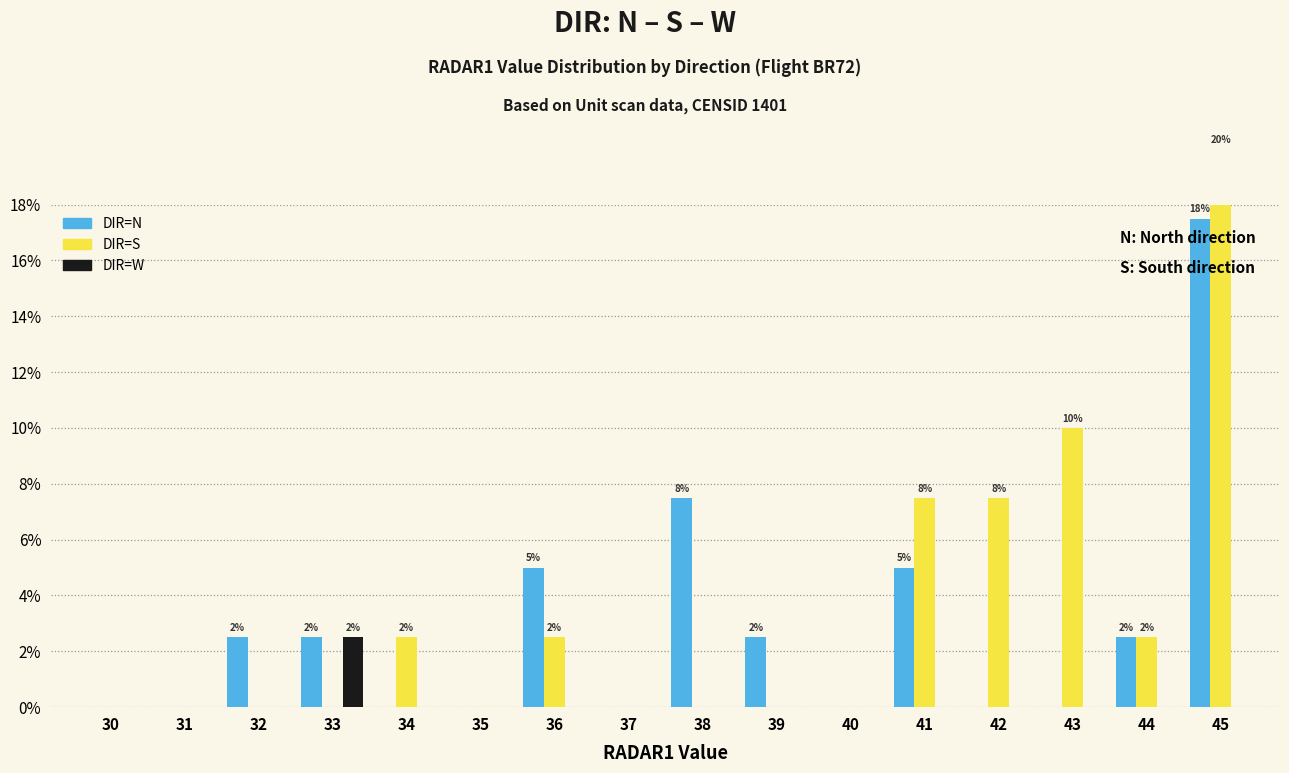

What is the difference between the DIR=W values at 33 and 34?

2.5